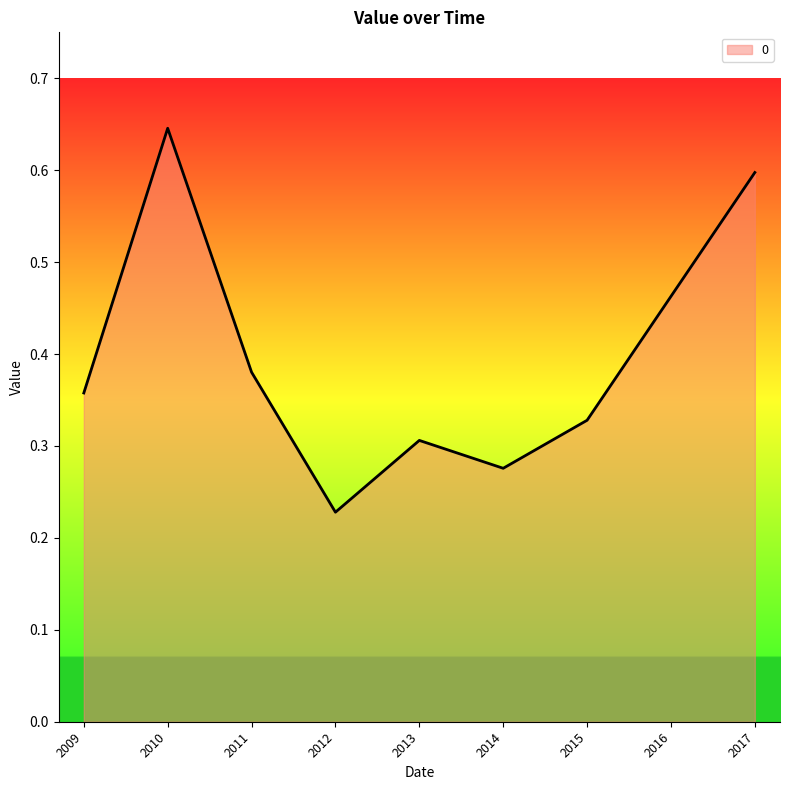

Where is the data nearest to the value 0?

2012